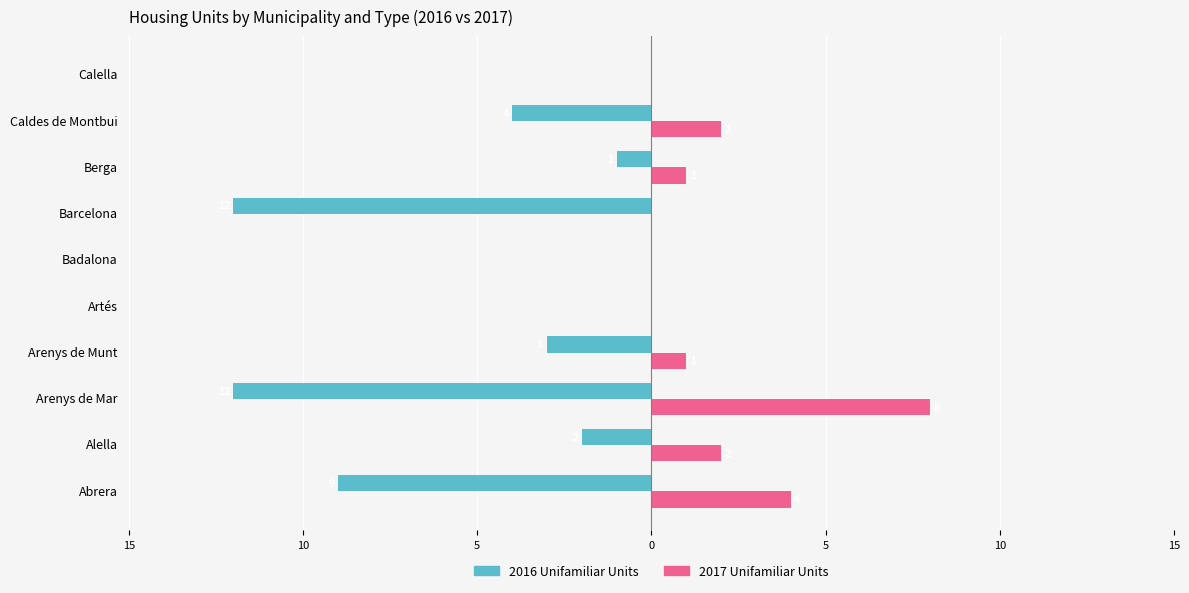

What are all the series names shown in the legend?

2016 Unifamiliar Units, 2017 Unifamiliar Units